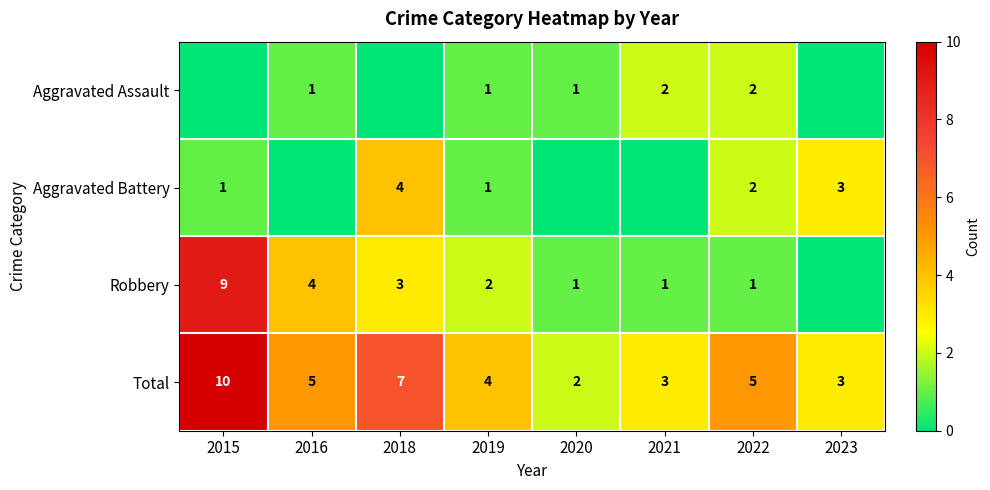

What is the difference between the maximum and minimum values in the Total series?

8